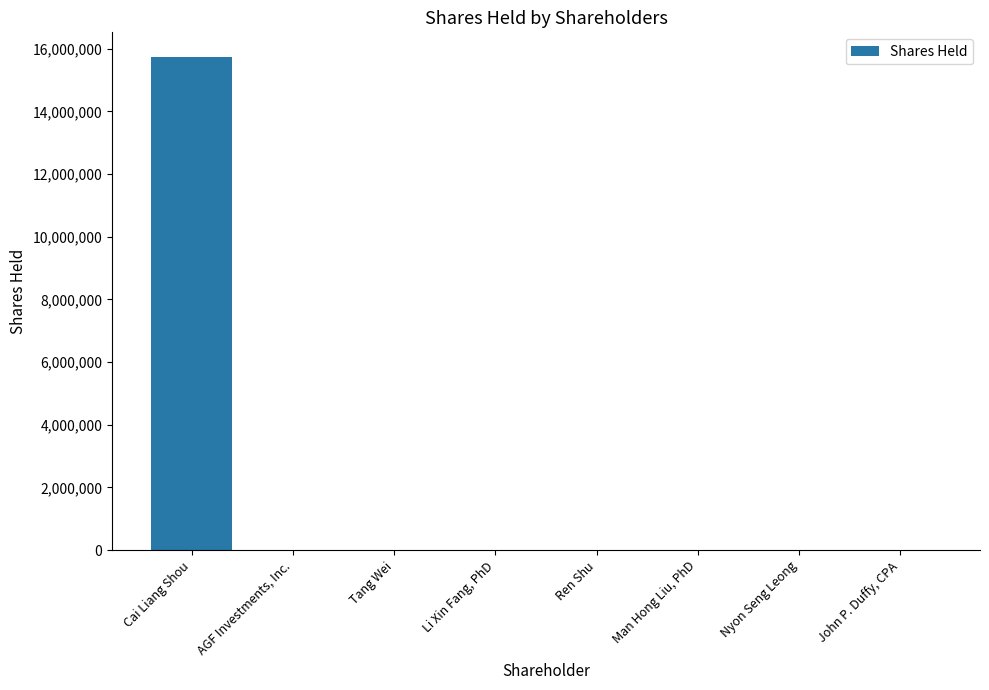

True or false: the data shows 0 at Man Hong Liu, PhD.

True